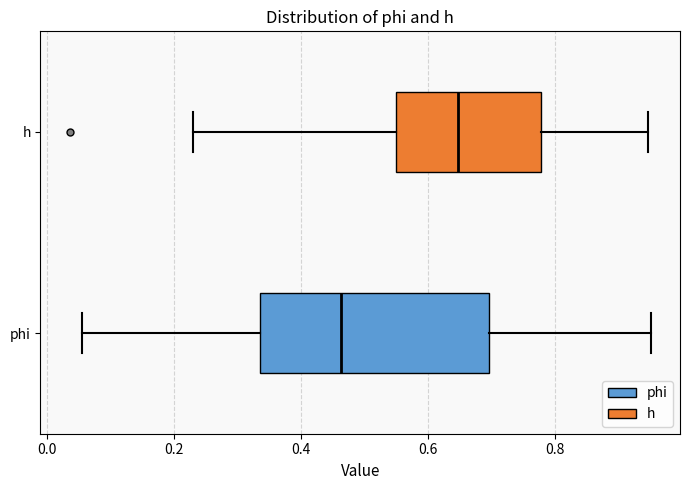

Reading bottom to top, transcribe this box plot: for each box, give where its median line is, the range the box spans, and where its two whiskers end, as read against the x-axis. The values are not printed on the chart, so give them approximately, as read against the axis.

phi: median 0.46, box 0.34 to 0.70, whiskers 0.06 to 0.96
h: median 0.64, box 0.54 to 0.78, whiskers 0.22 to 0.94